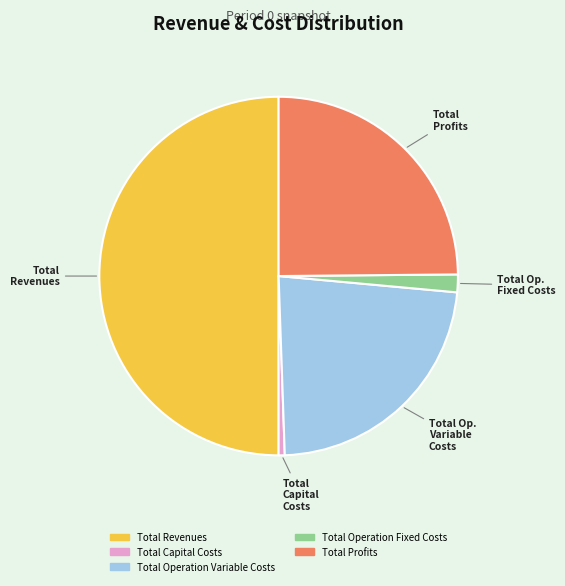

Do Total Op. Variable Costs and Total Profits together represent more than half of the pie?

No